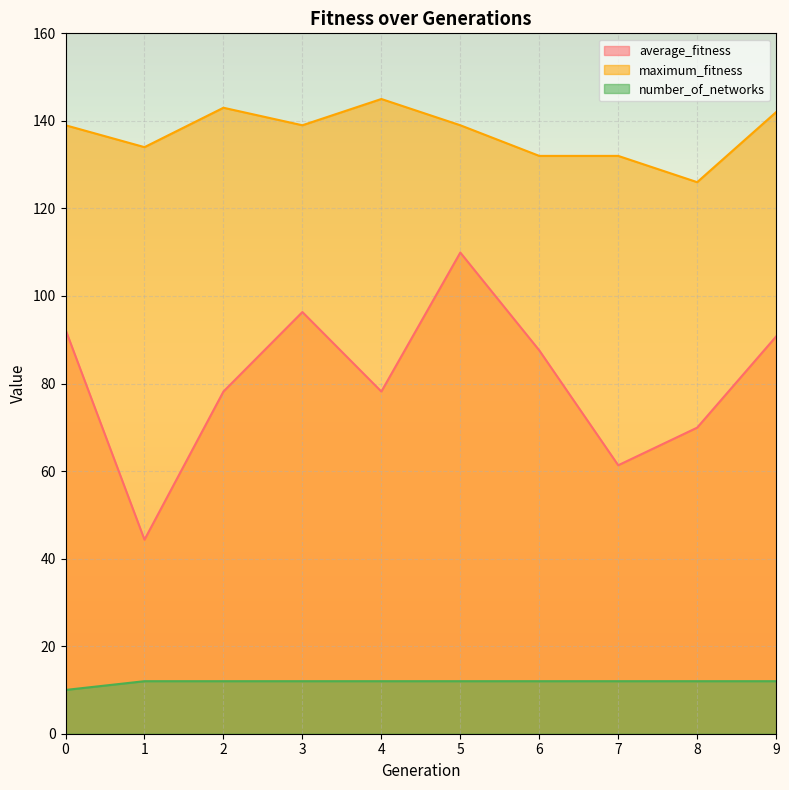

What is the difference between the average_fitness values at 7 and 2?

16.8